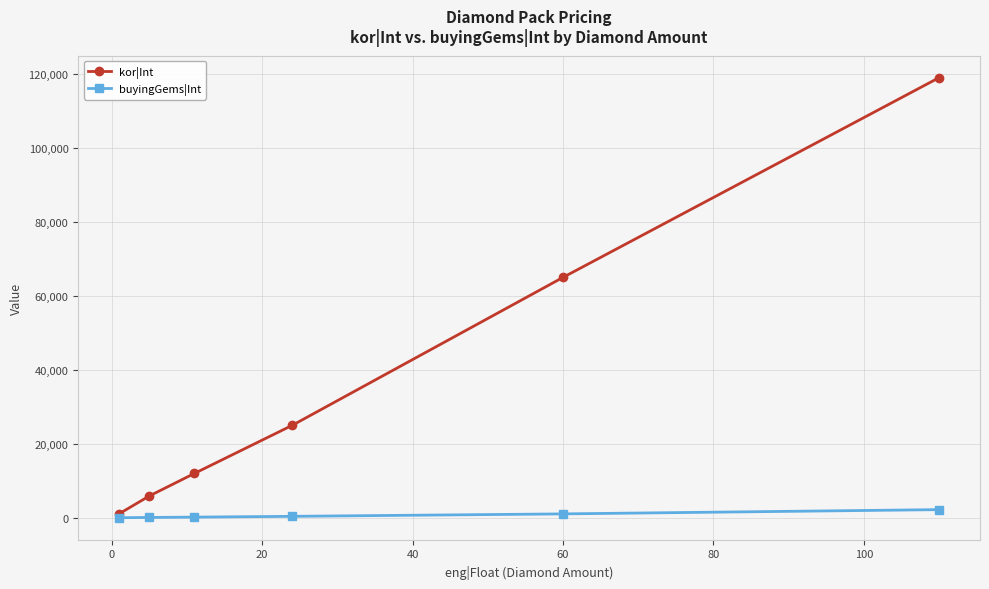

What is the maximum value shown in the chart?

119000